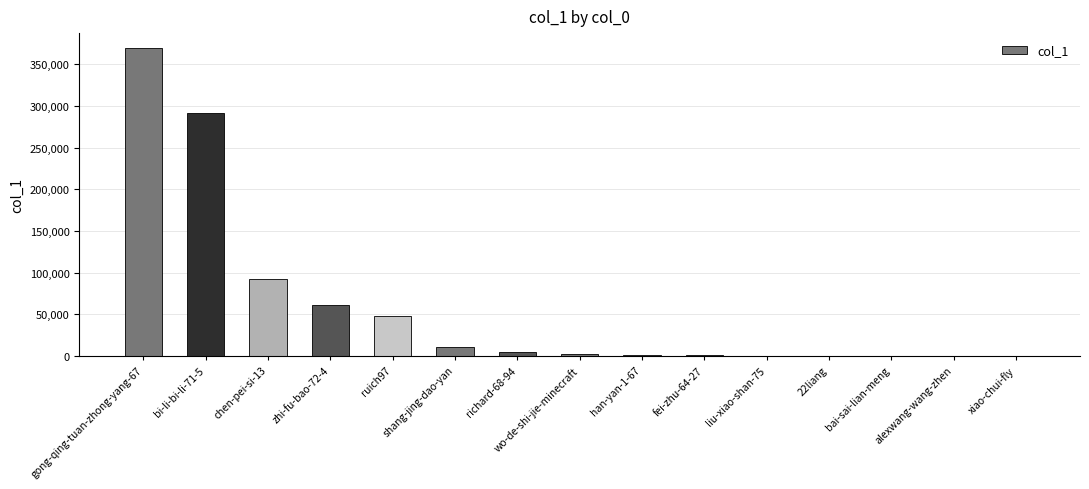

What is the approximate value at liu-xiao-shan-75, to the nearest 50?

150